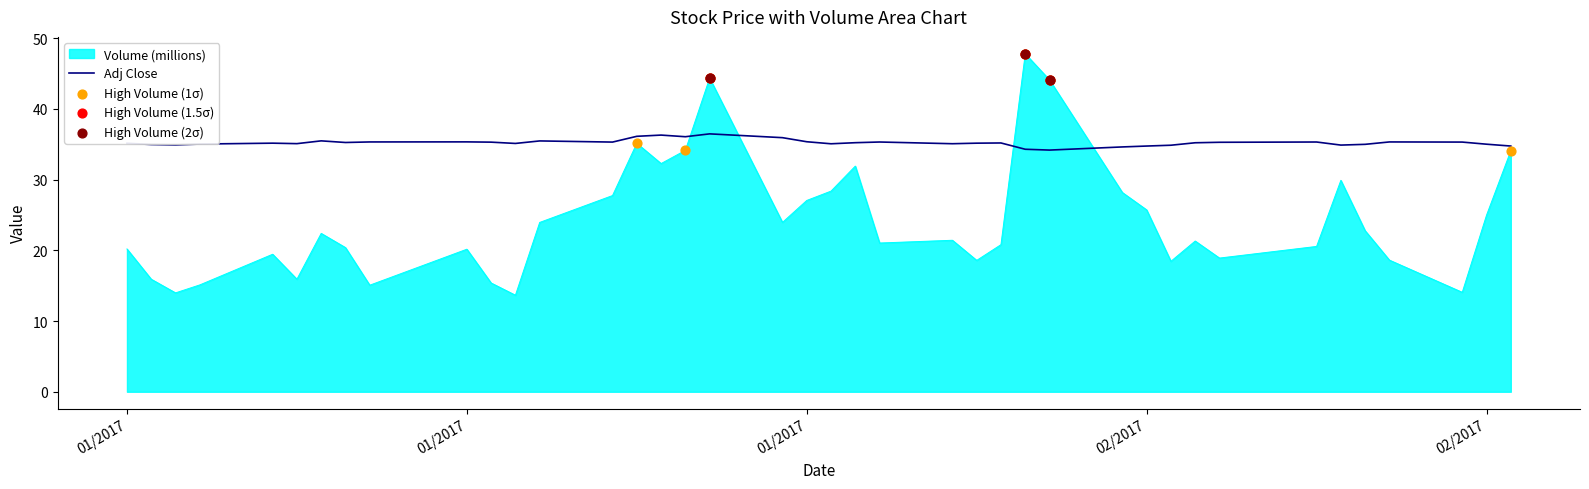

Which series has the widest spread of values?

Volume (millions)